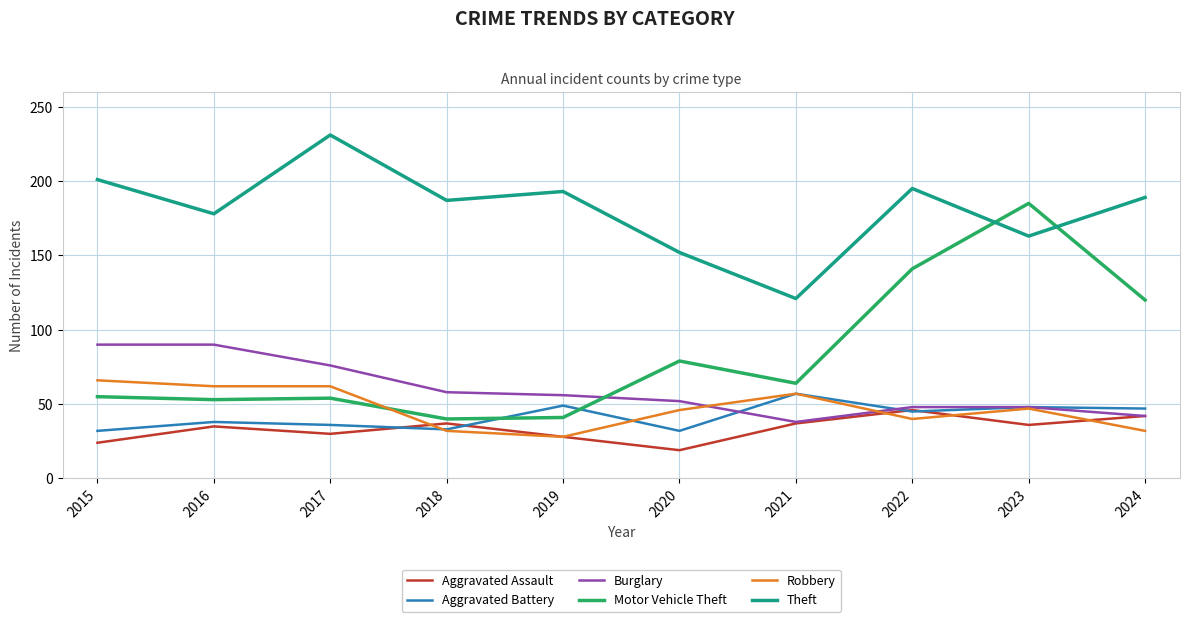

How many series are shown in this chart?

6